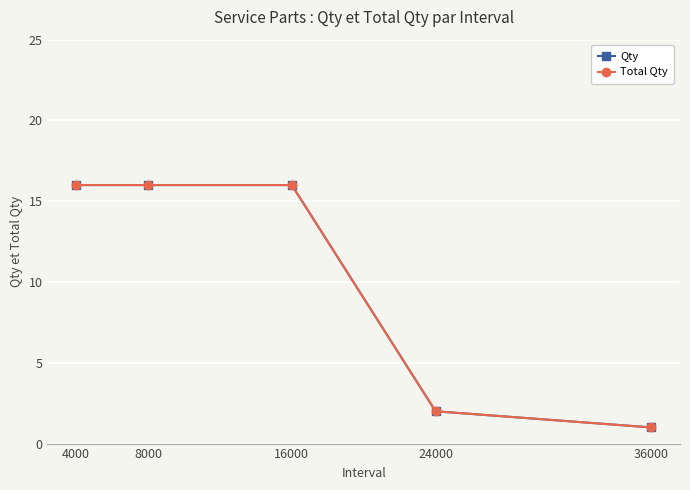

Rank the series at 16000 from lowest to highest value.

Qty, Total Qty